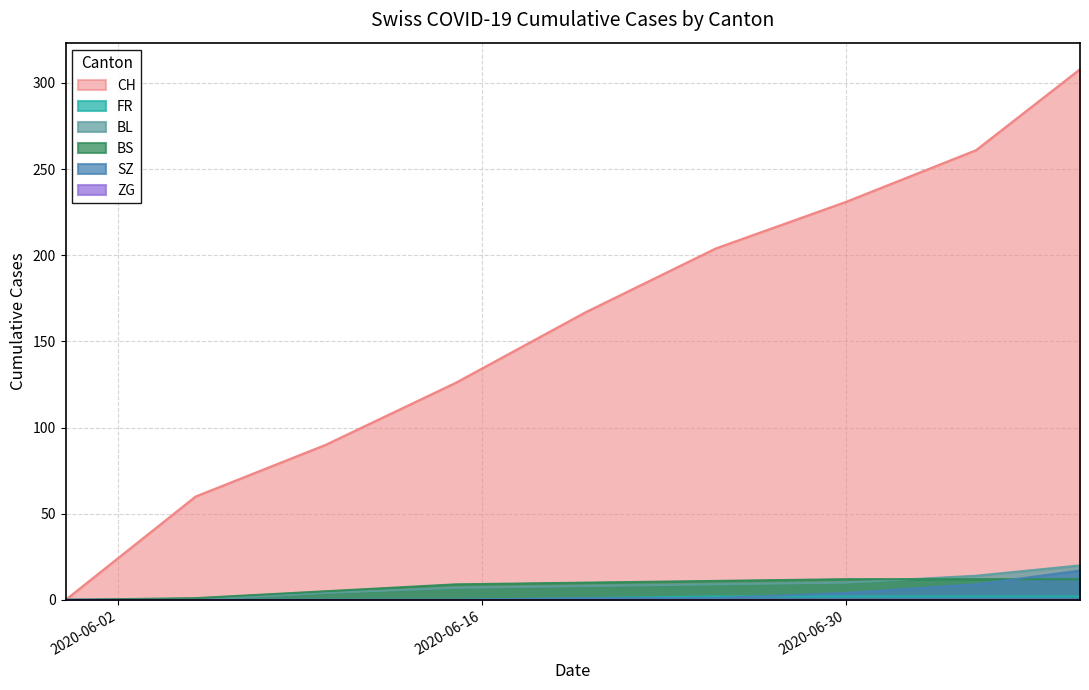

True or false: BS has a value of 12 at 2020-06-30.

True